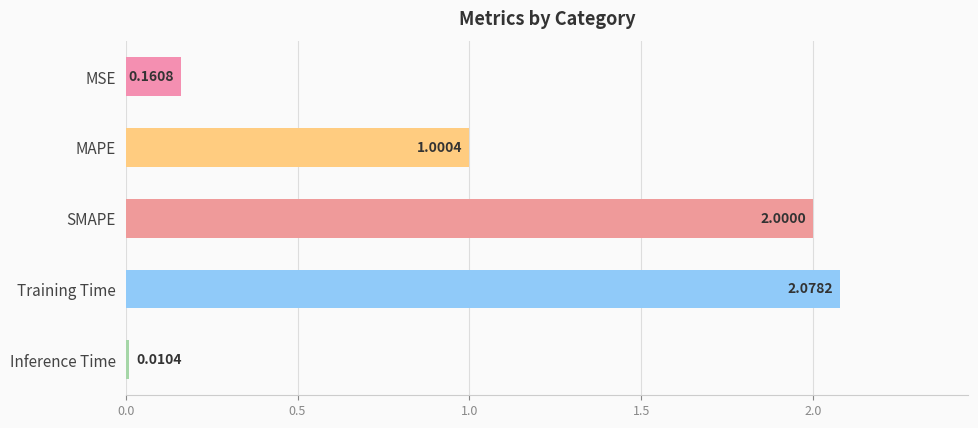

Rank the categories by value from lowest to highest.

Inference Time, MSE, MAPE, SMAPE, Training Time